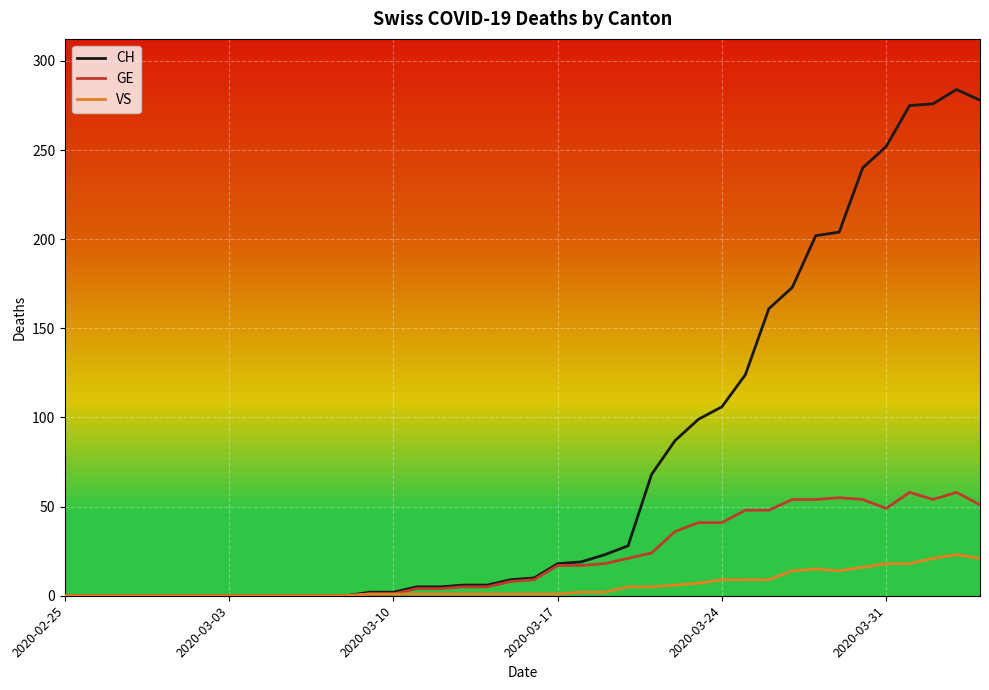

Which series has the largest total across all categories?

CH